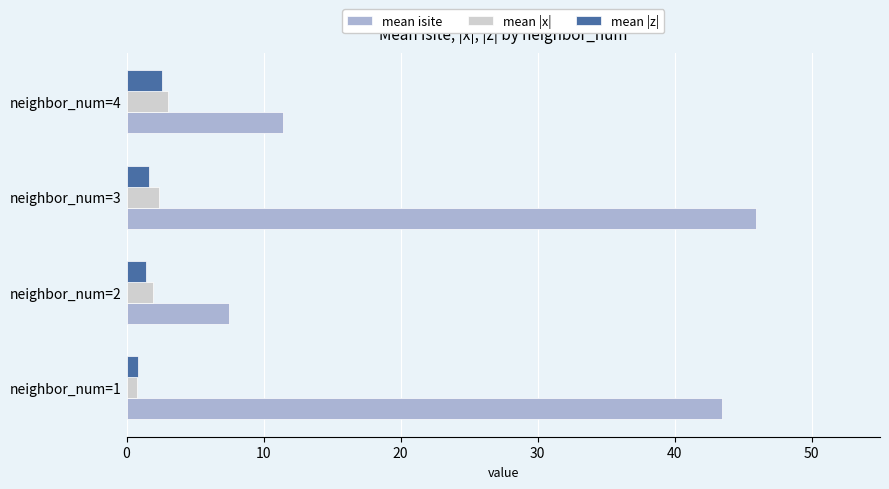

Is it true that mean isite equals 4.4 at neighbor_num=2?

False